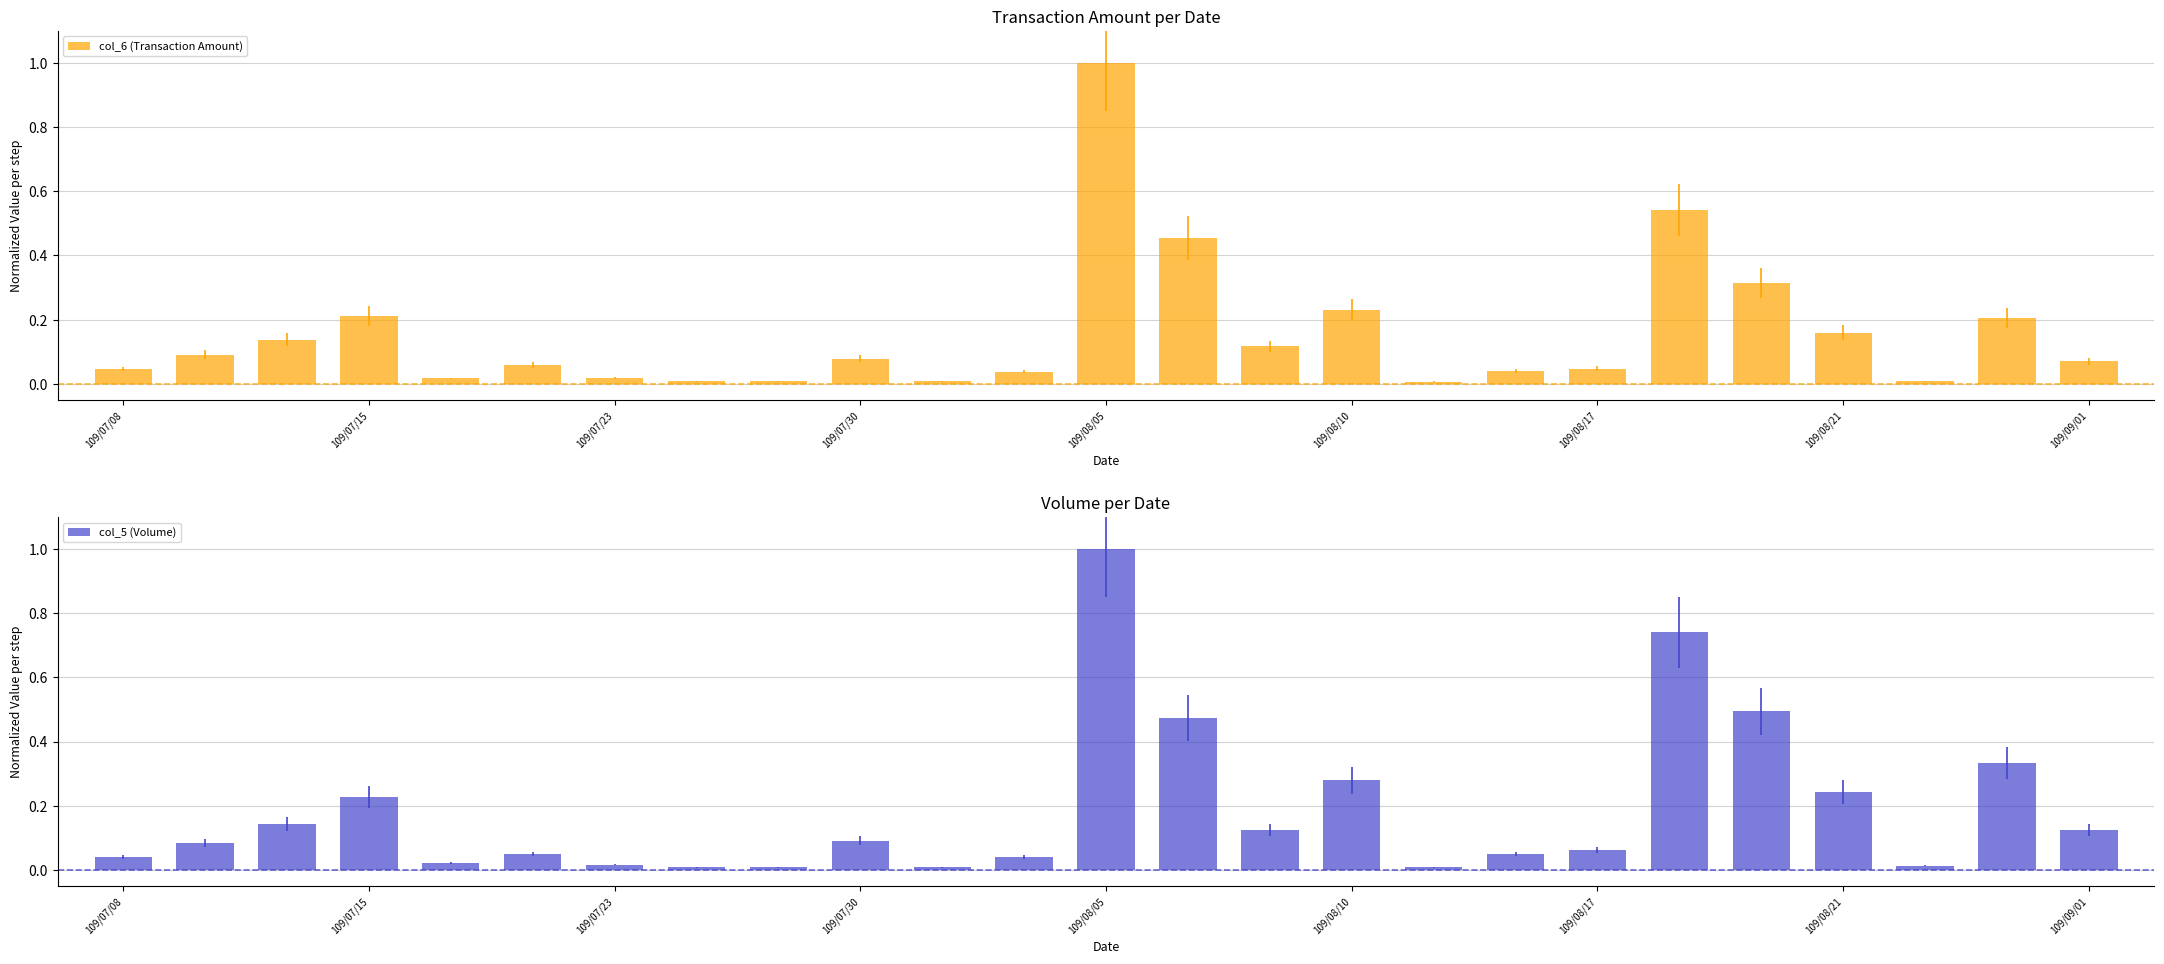

How many bars are there in each group?

2